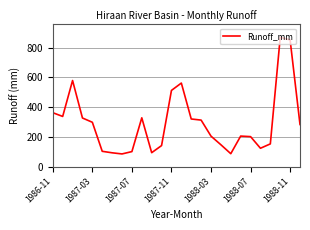

What is the difference between the maximum and minimum values?

784.5